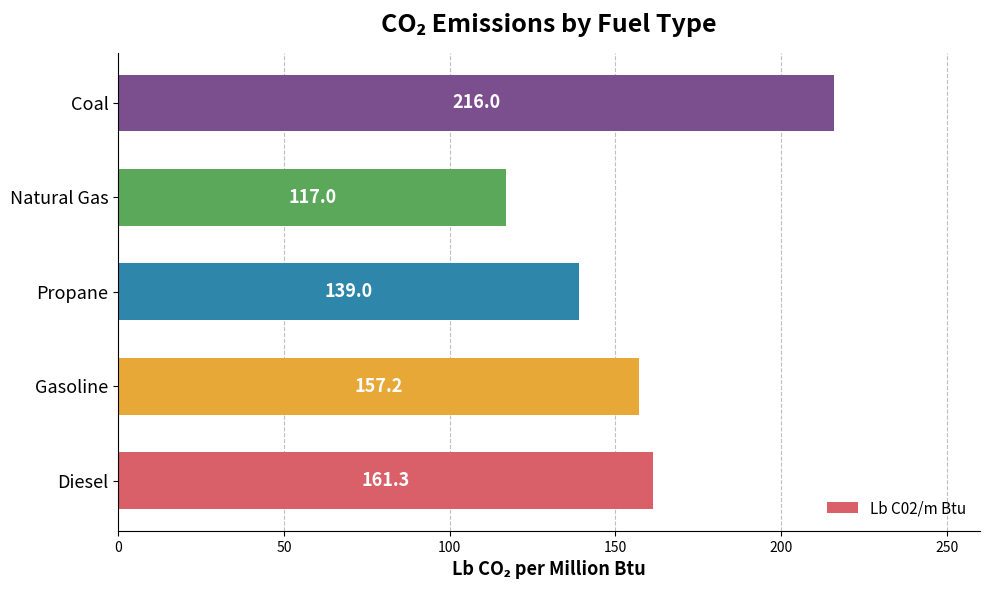

List the labels in order of value, largest first.

Coal, Diesel, Gasoline, Propane, Natural Gas